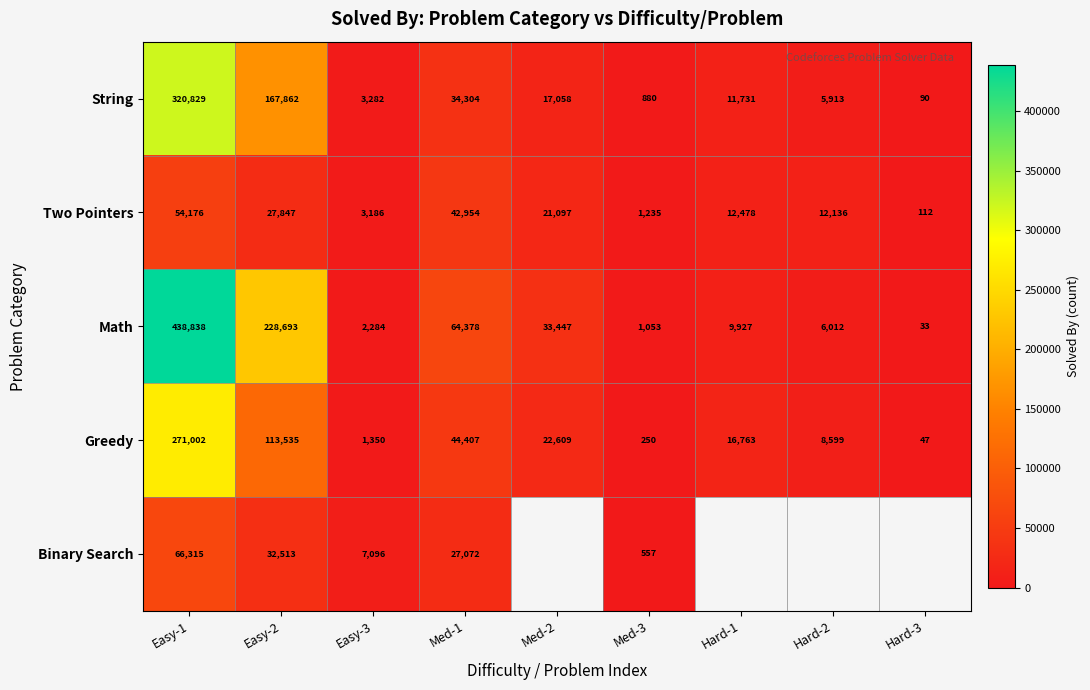

True or false: Greedy has a value of 44407 at Med-1.

True